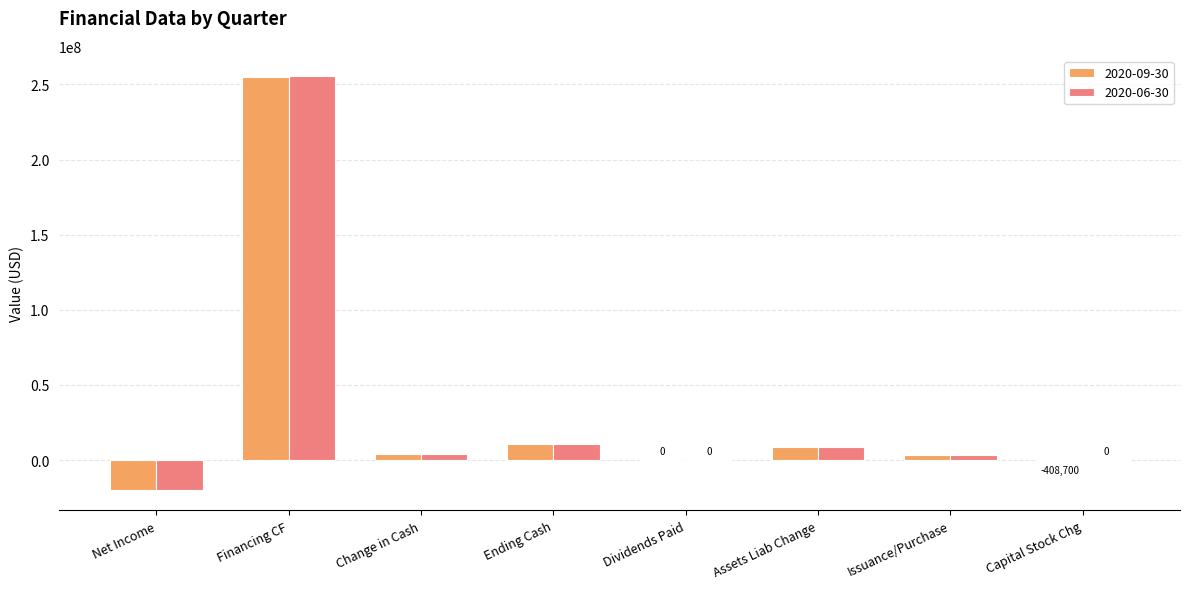

Which label corresponds to the largest value in the chart?

Financing CF